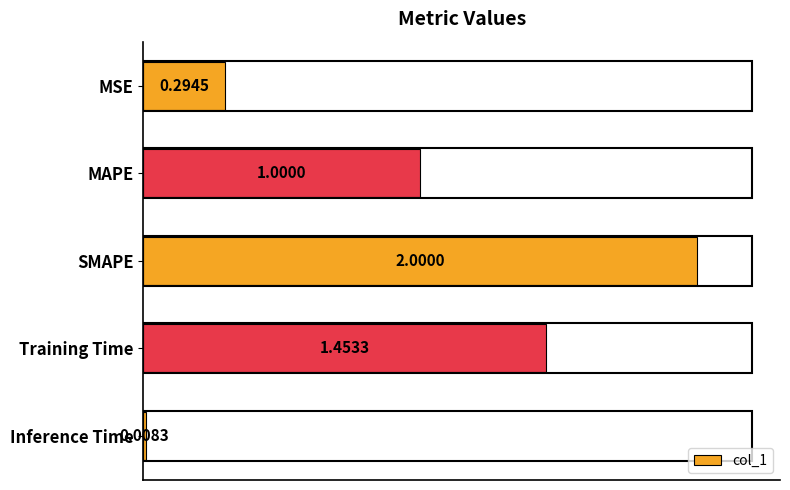

What is the maximum value shown in the chart?

2.0